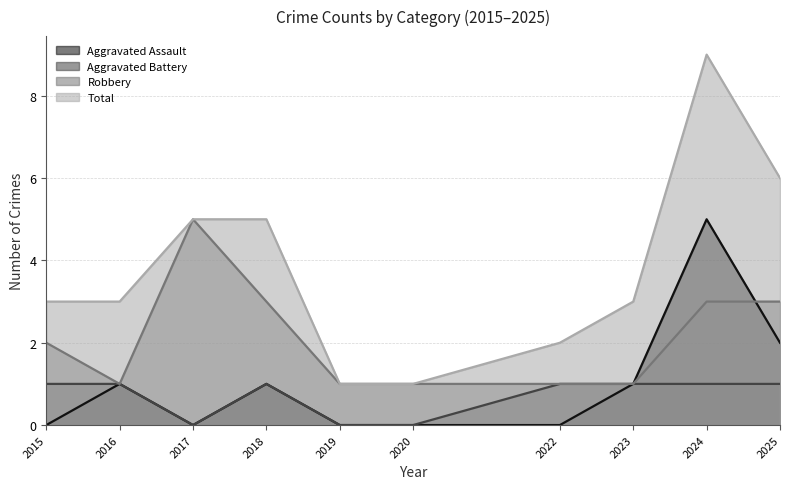

The value of Robbery at 2017 is 5. True or false?

True